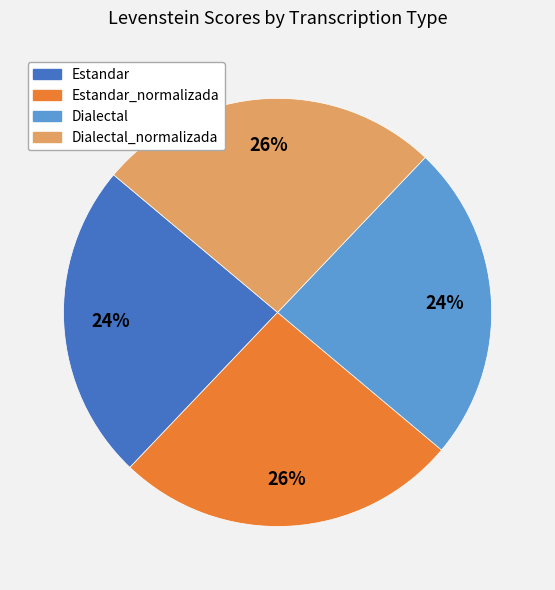

To the nearest percent, what is the average slice percentage?

25%